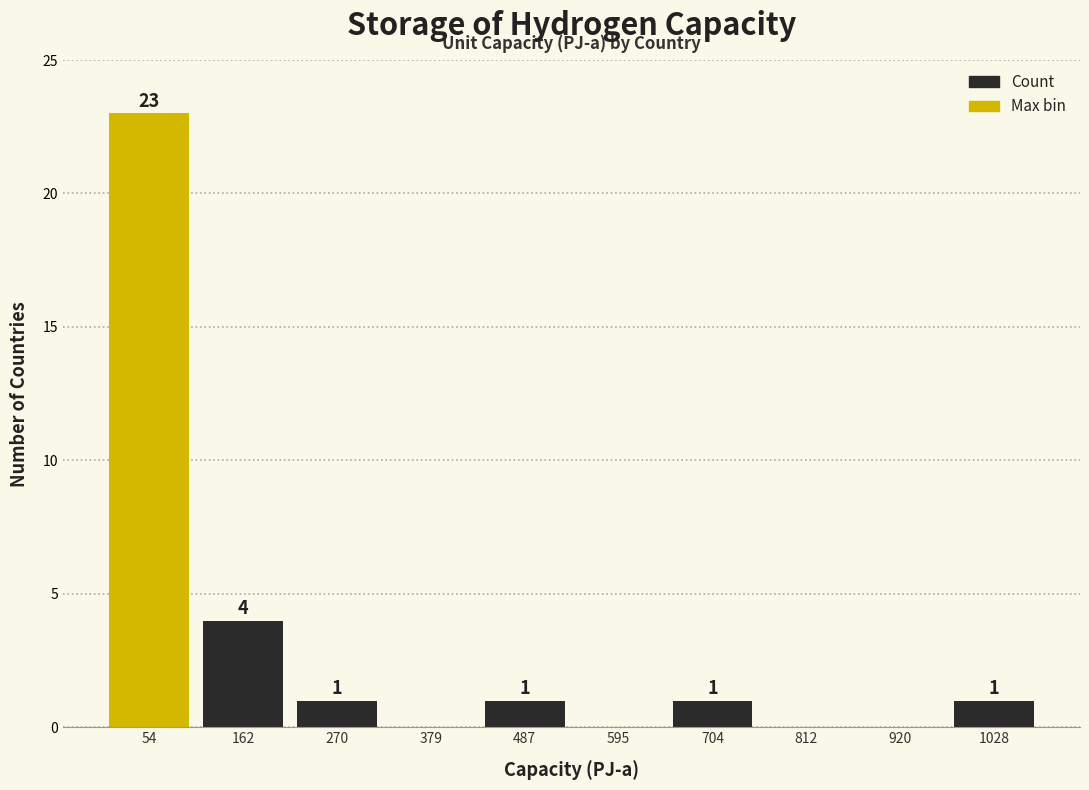

Which range on the x-axis has the tallest bar?

0 to 100